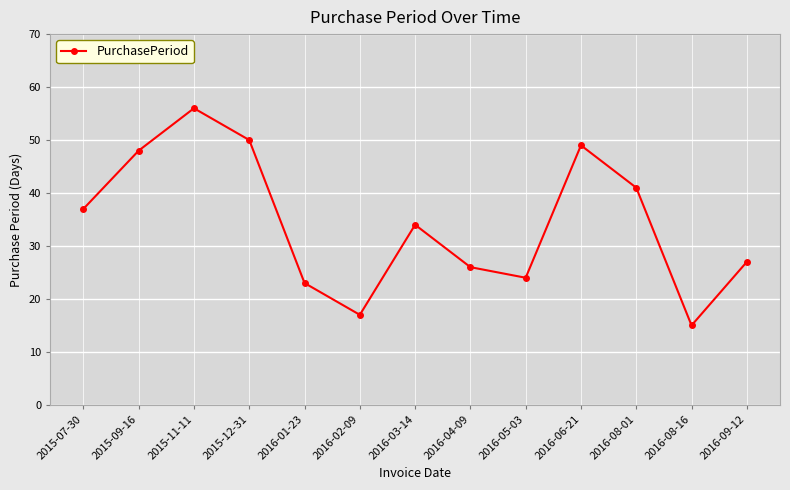

How many lines are shown in the chart?

1